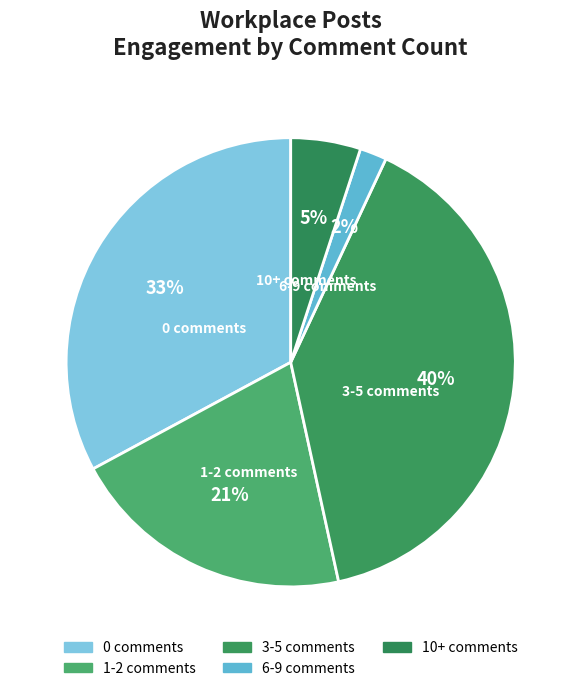

Rank the categories by value from highest to lowest.

3-5 comments, 0 comments, 1-2 comments, 10+ comments, 6-9 comments